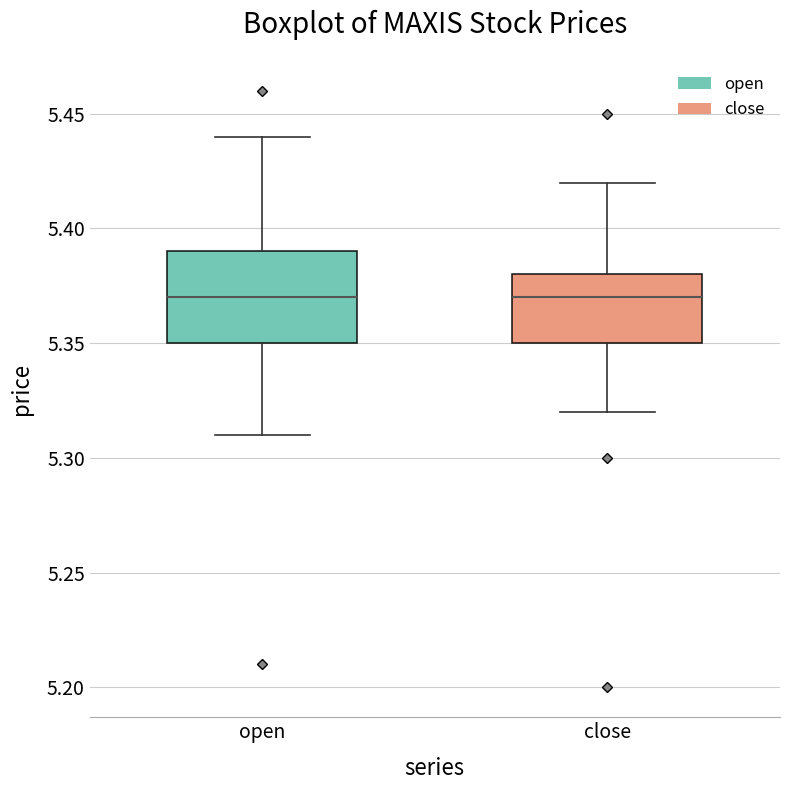

Reading left to right, transcribe this box plot: for each box, give where its median line is, the range the box spans, and where its two whiskers end, as read against the y-axis. The values are not printed on the chart, so give them approximately, as read against the axis.

open: median 5.37, box 5.35 to 5.39, whiskers 5.31 to 5.44
close: median 5.37, box 5.35 to 5.38, whiskers 5.32 to 5.42